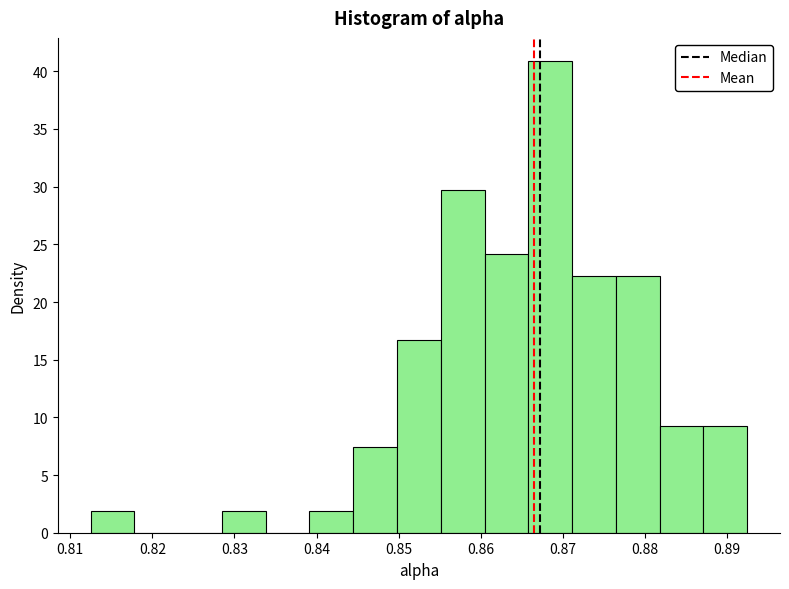

Over which range of the x-axis is the bar tallest?

0.866 to 0.871